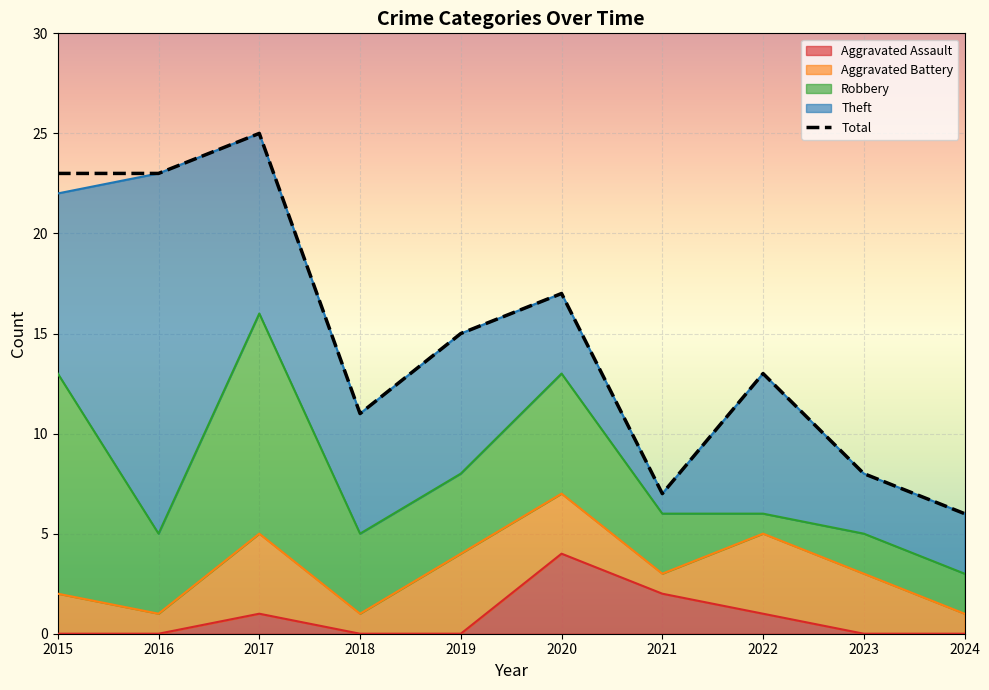

What value does the Total series have at 2015, to the nearest 5?

25